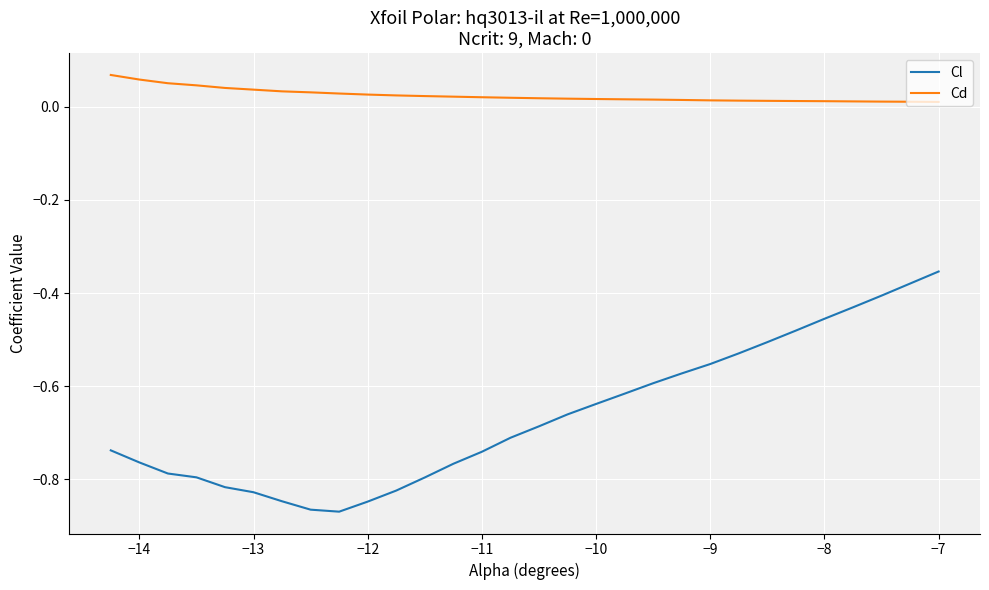

How many lines are shown in the chart?

2